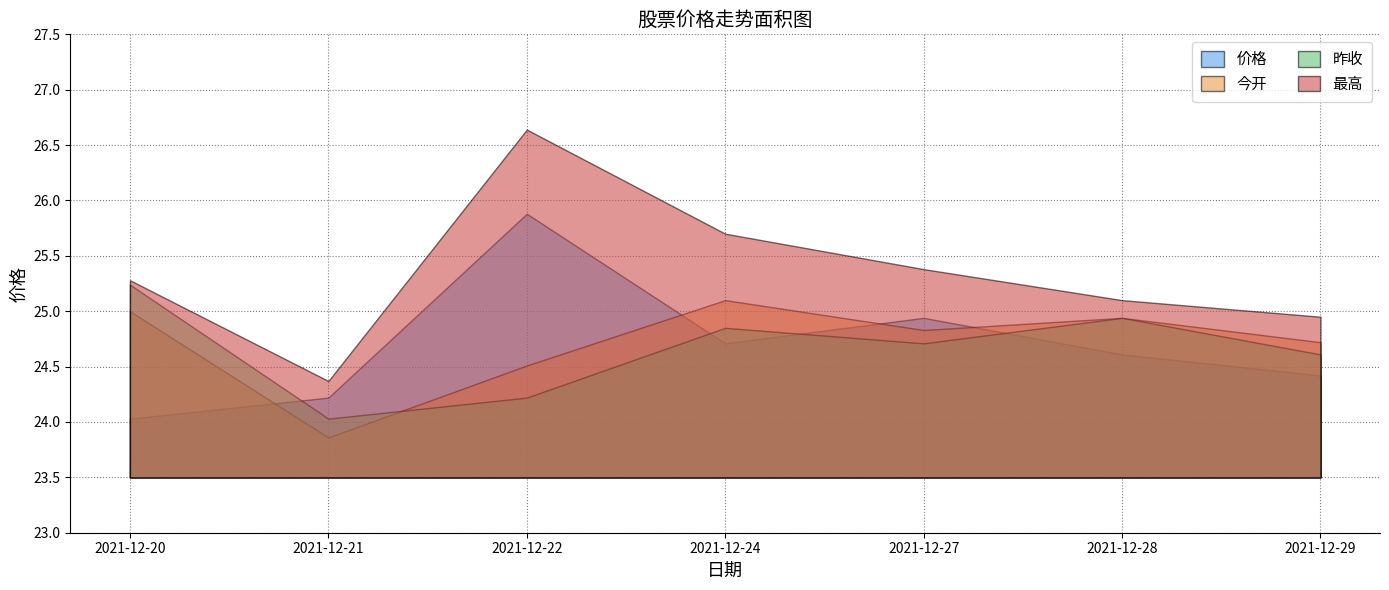

Reading left to right, extract all data points from this chart.

价格: 2021-12-20=24.0	2021-12-21=24.2	2021-12-22=25.9	2021-12-24=24.7	2021-12-27=24.9	2021-12-28=24.6	2021-12-29=24.4
今开: 2021-12-20=25.0	2021-12-21=23.9	2021-12-22=24.5	2021-12-24=25.1	2021-12-27=24.8	2021-12-28=24.9	2021-12-29=24.7
昨收: 2021-12-20=25.2	2021-12-21=24.0	2021-12-22=24.2	2021-12-24=24.9	2021-12-27=24.7	2021-12-28=24.9	2021-12-29=24.6
最高: 2021-12-20=25.3	2021-12-21=24.4	2021-12-22=26.6	2021-12-24=25.7	2021-12-27=25.4	2021-12-28=25.1	2021-12-29=24.9